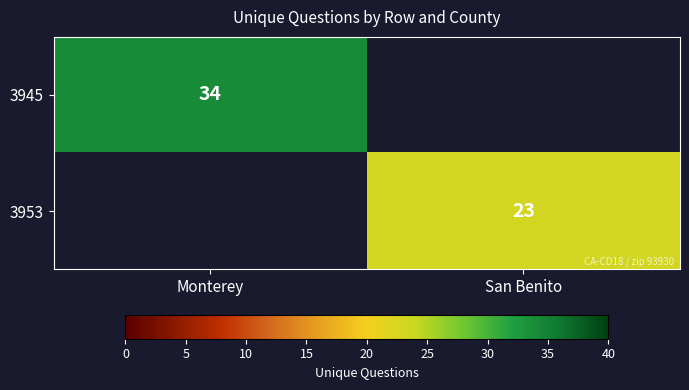

Is it true that 3945 equals 34 at Monterey?

True